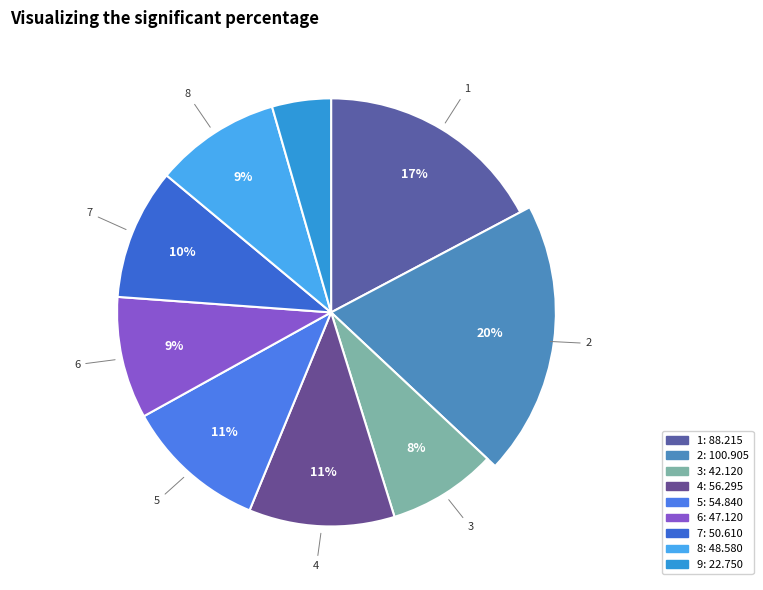

Does 2 represent more than half of the total?

No